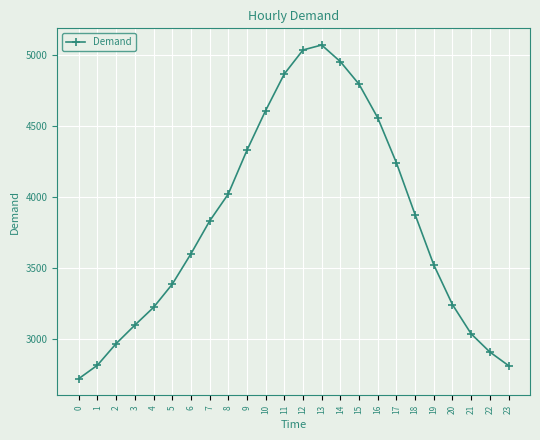

What is the value of the 20th point from the left?

3521